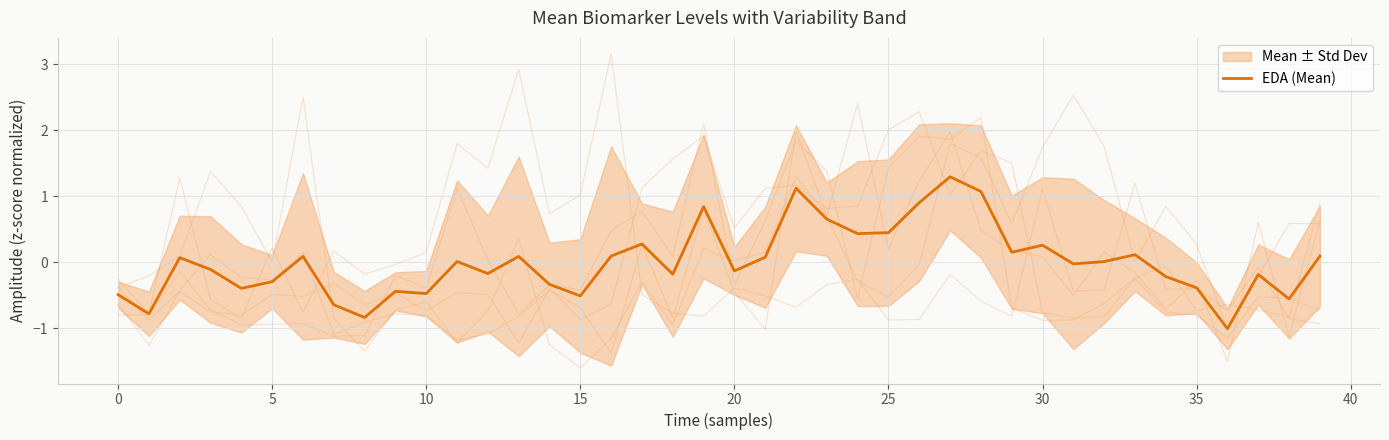

How many lines are shown in the chart?

1